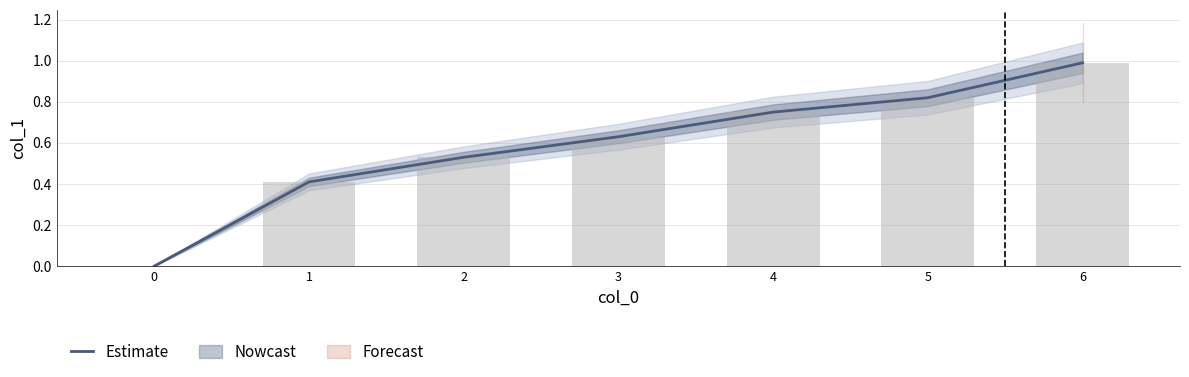

Rank the categories by value from lowest to highest.

0, 1, 2, 3, 4, 5, 6